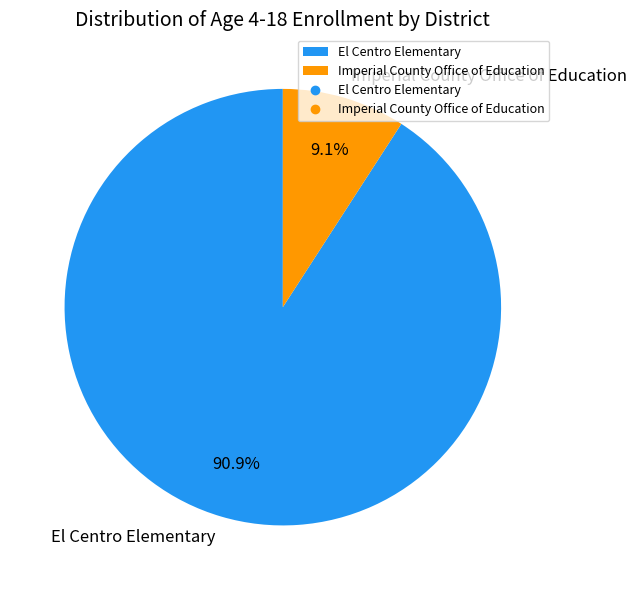

How many slices are in this pie chart?

2